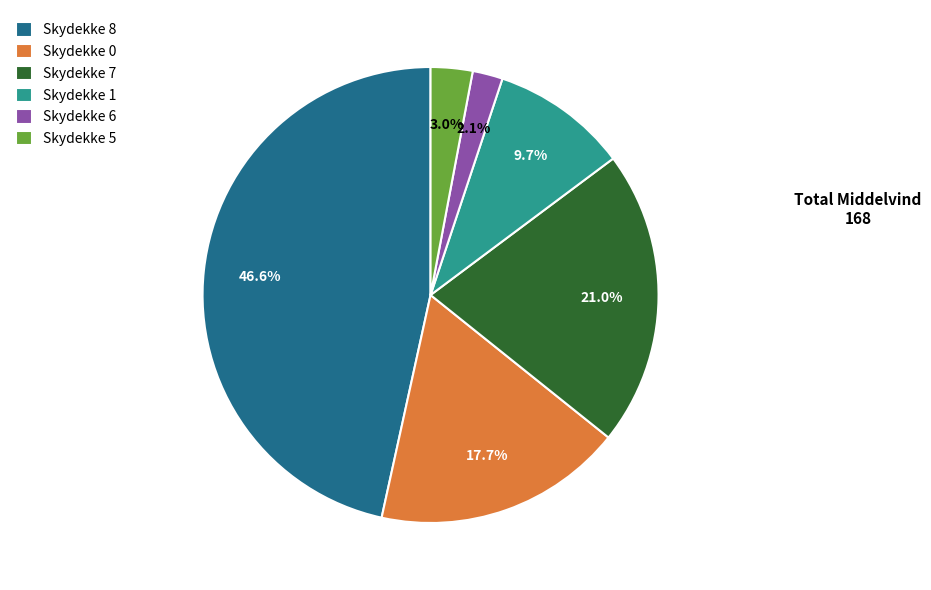

Rank the categories by value from lowest to highest.

Skydekke 6, Skydekke 5, Skydekke 1, Skydekke 0, Skydekke 7, Skydekke 8